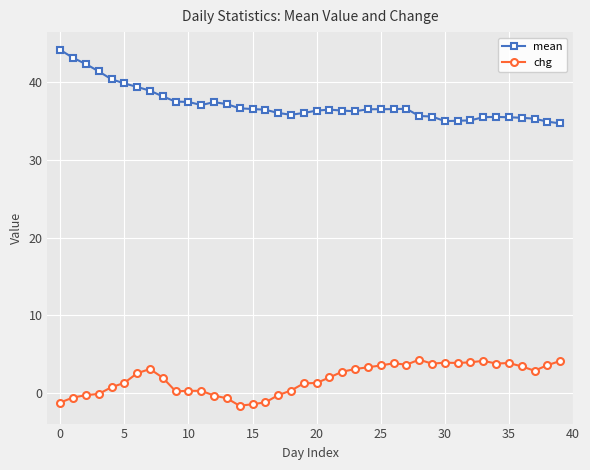

What is the average value of the chg series?

1.8